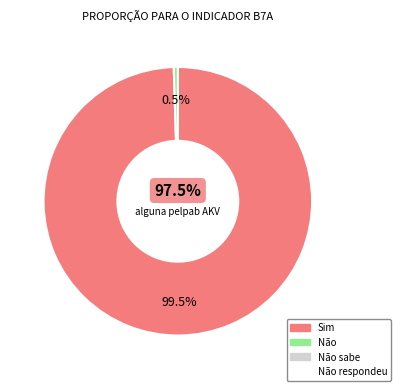

What is the change in value from Não to Não sabe?

-0.5